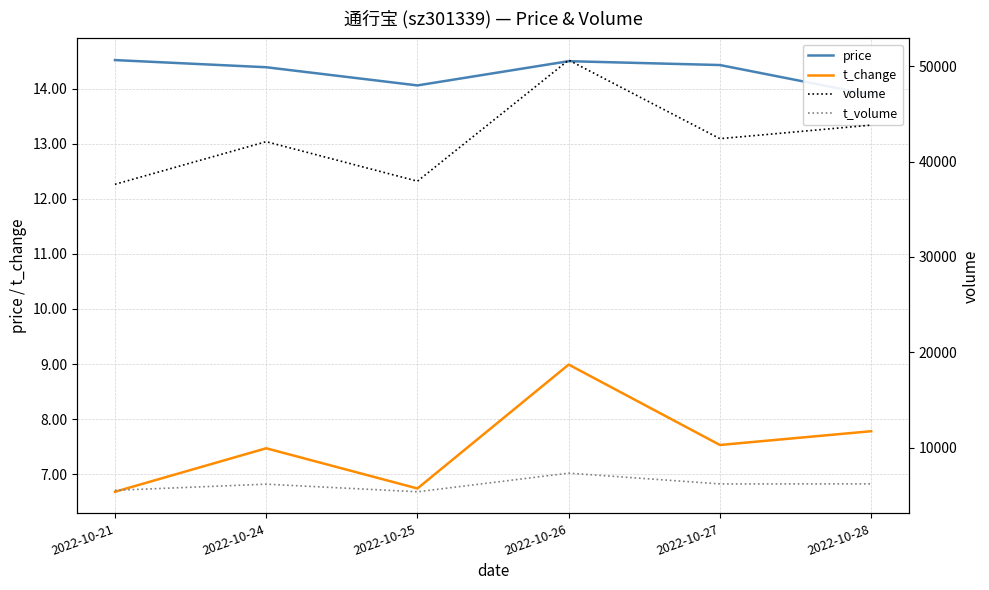

Is the value of price at 2022-10-24 greater than the value of volume at 2022-10-21?

No